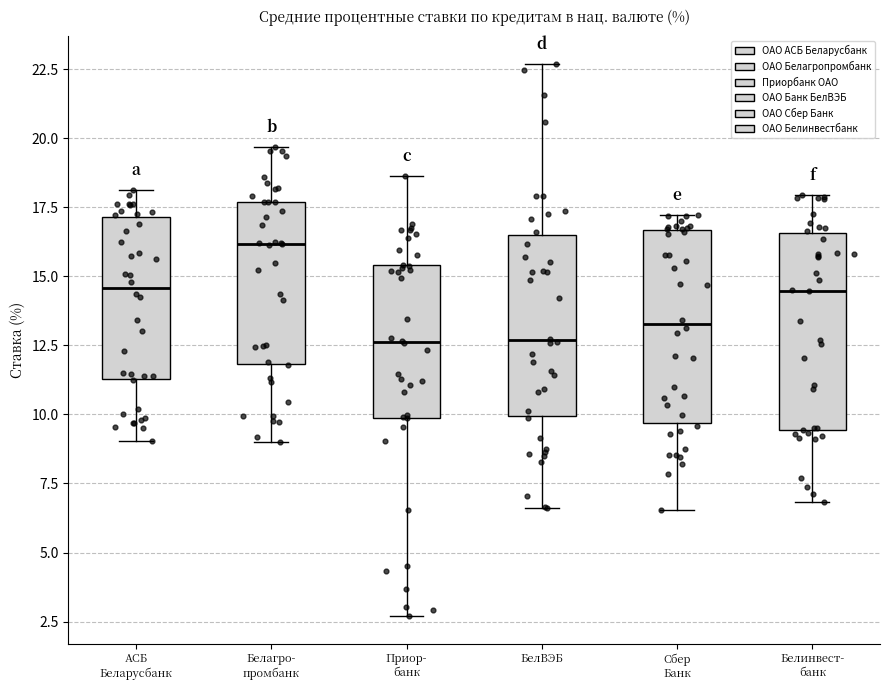

Reading left to right, read every box against the y-axis: the position of its median line, the range the box covers, and the ends of its whiskers. The values are not printed on the chart, so give them approximately, as read against the axis.

АСБ Беларусбанк: median 14.5, box 11.5 to 17.0, whiskers 9.0 to 18.0
Белагро- промбанк: median 16.0, box 12.0 to 17.5, whiskers 9.0 to 19.5
Приор- банк: median 12.5, box 10.0 to 15.5, whiskers 2.5 to 18.5
БелВЭБ: median 12.5, box 10.0 to 16.5, whiskers 6.5 to 22.5
Сбер Банк: median 13.5, box 9.5 to 16.5, whiskers 6.5 to 17.0
Белинвест- банк: median 14.5, box 9.5 to 16.5, whiskers 7.0 to 18.0